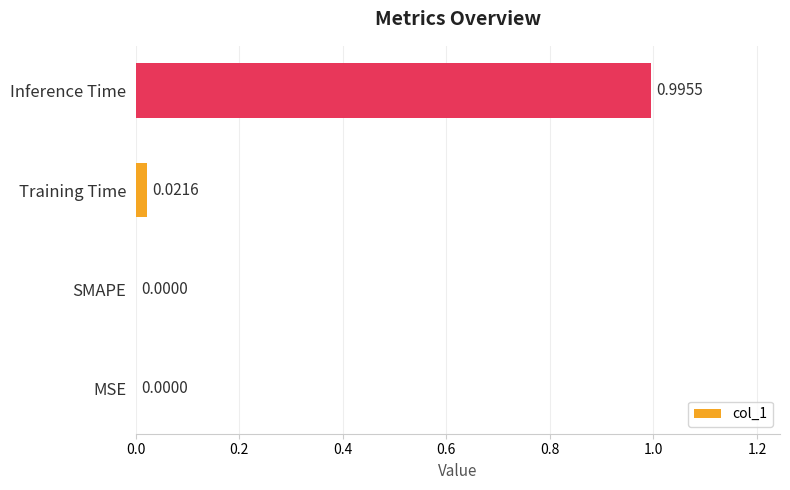

Are the bars horizontal?

Yes